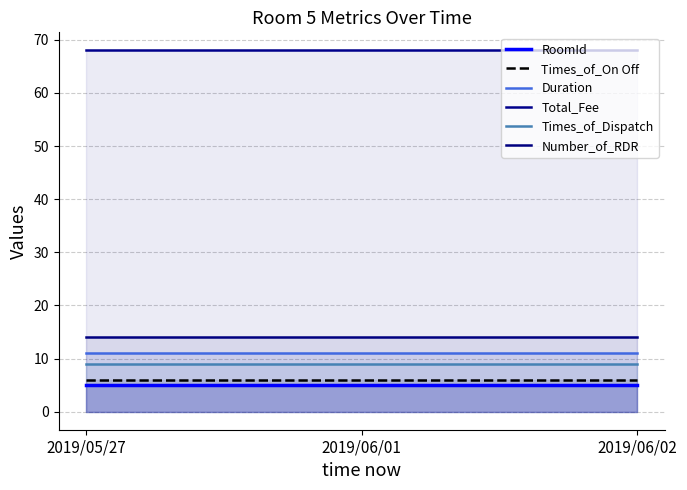

What position from the right is 2019/06/01?

2